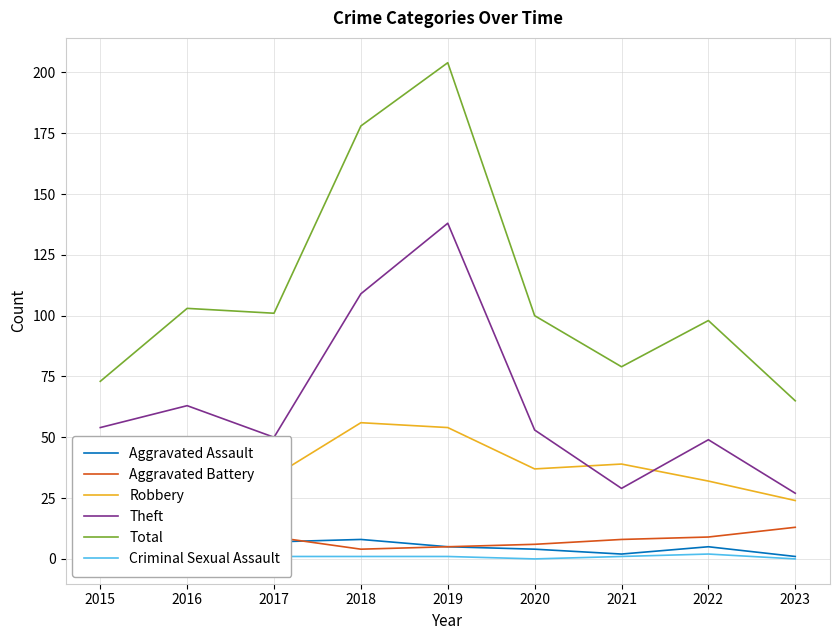

Which category has the lowest value in the Total series?

2023